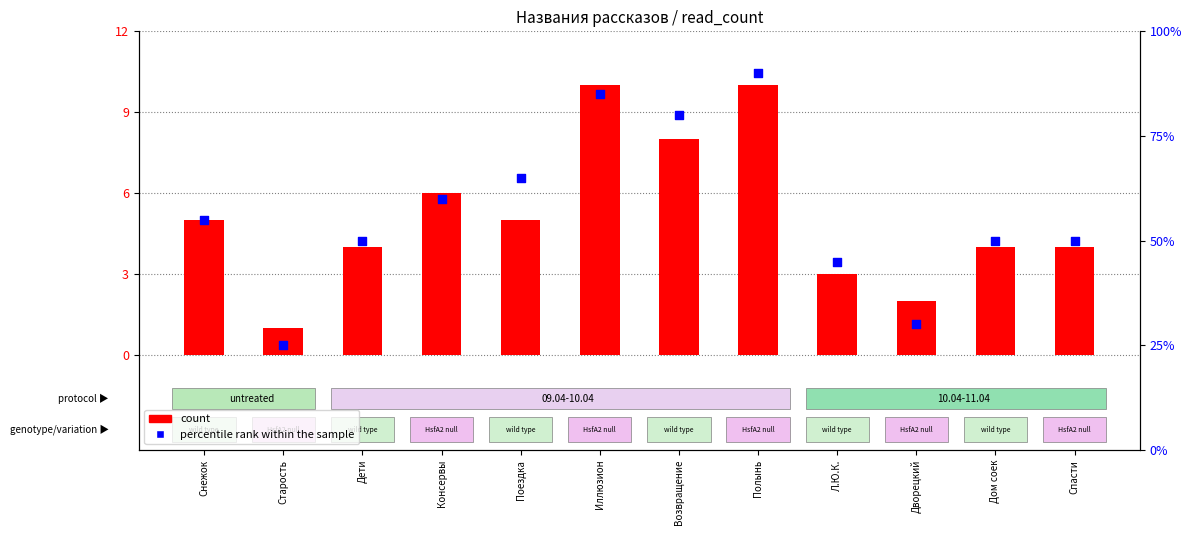

Which series has the largest total across all categories?

percentile rank within the sample